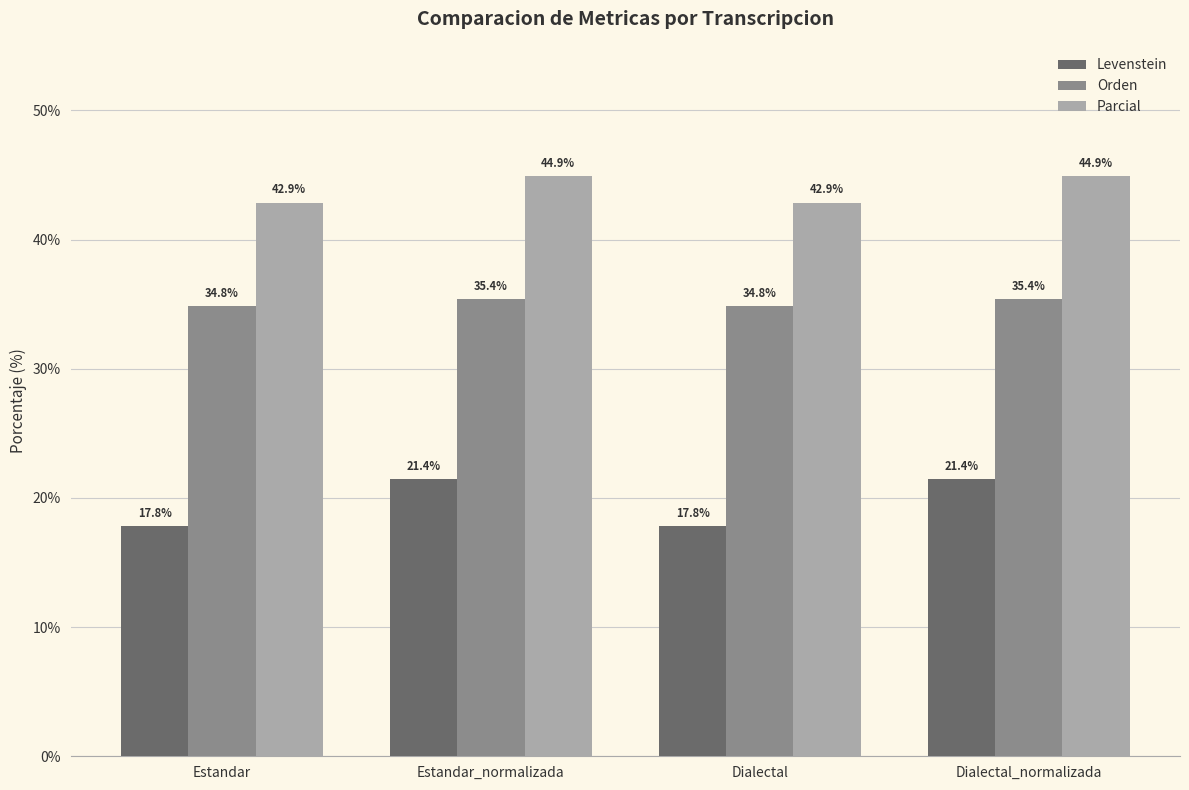

How many Parcial values are between 42 and 44?

2